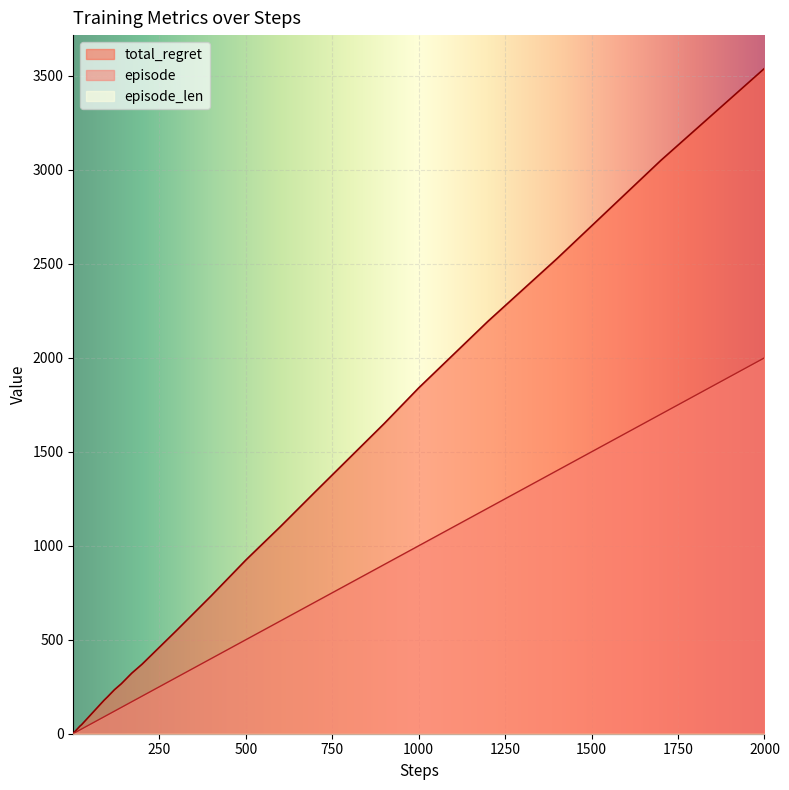

At which category is the sum across all series the highest?

2000